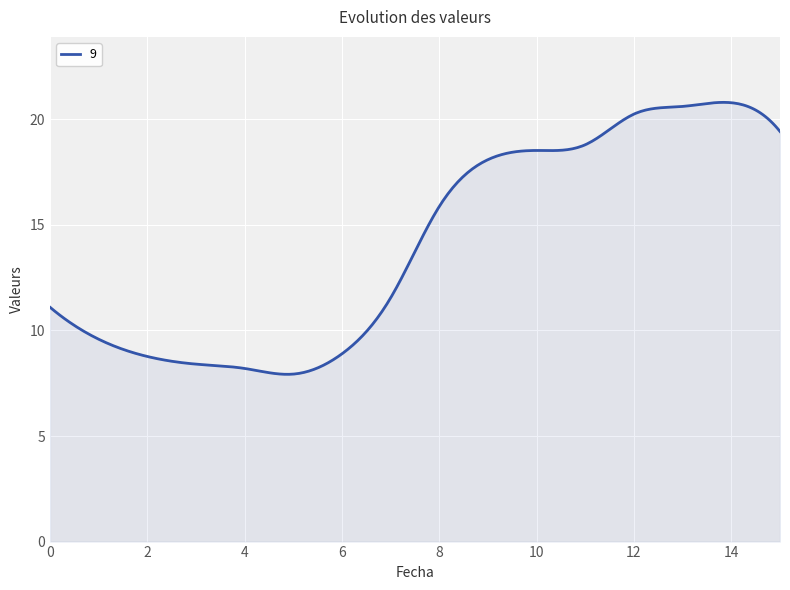

What is the difference between the maximum and minimum values?

12.9